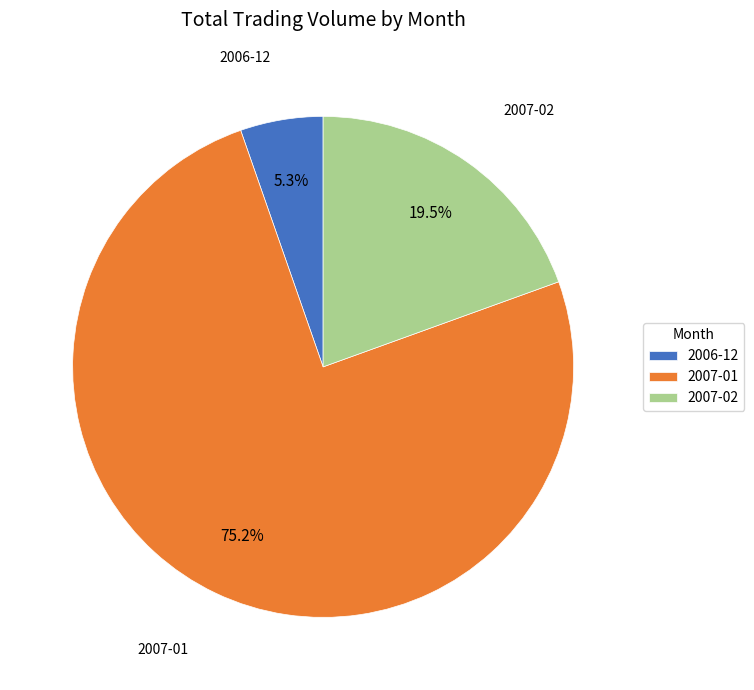

The 2007-01 slice represents 30% of the pie. True or false?

False